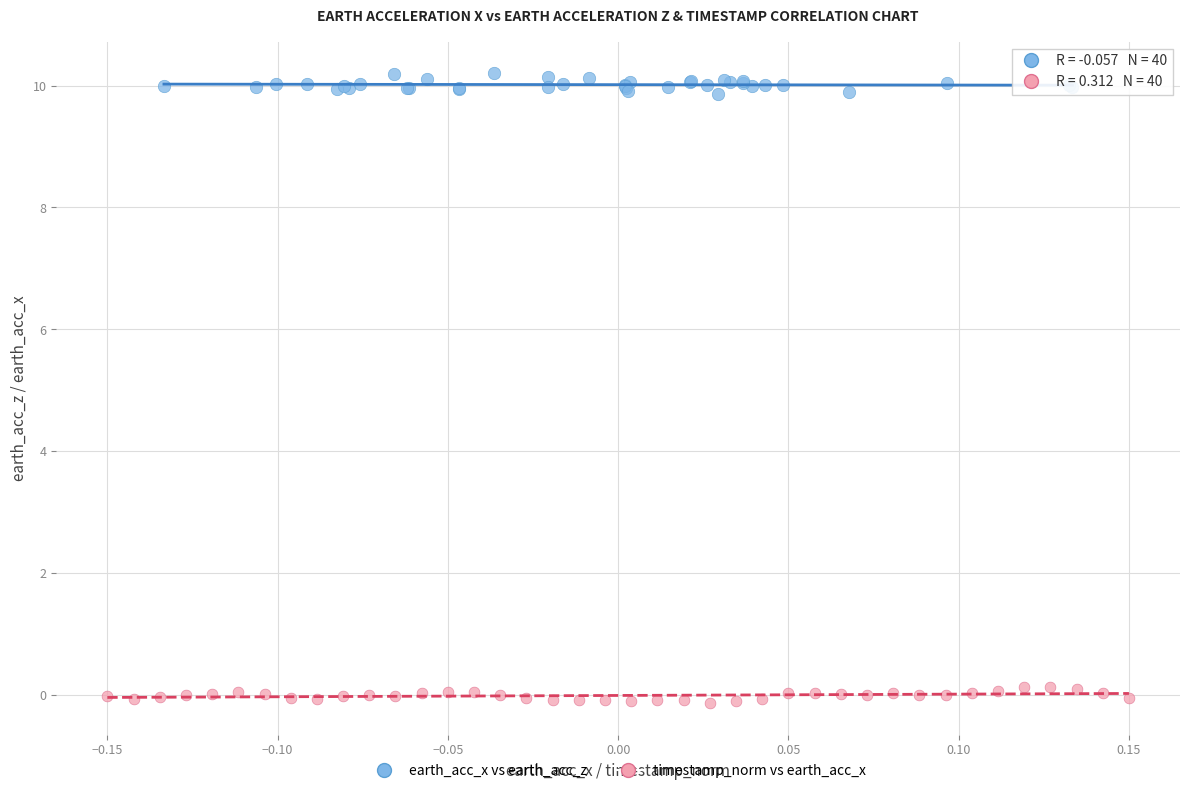

Which series reaches the maximum Y coordinate?

earth_acc_x vs earth_acc_z